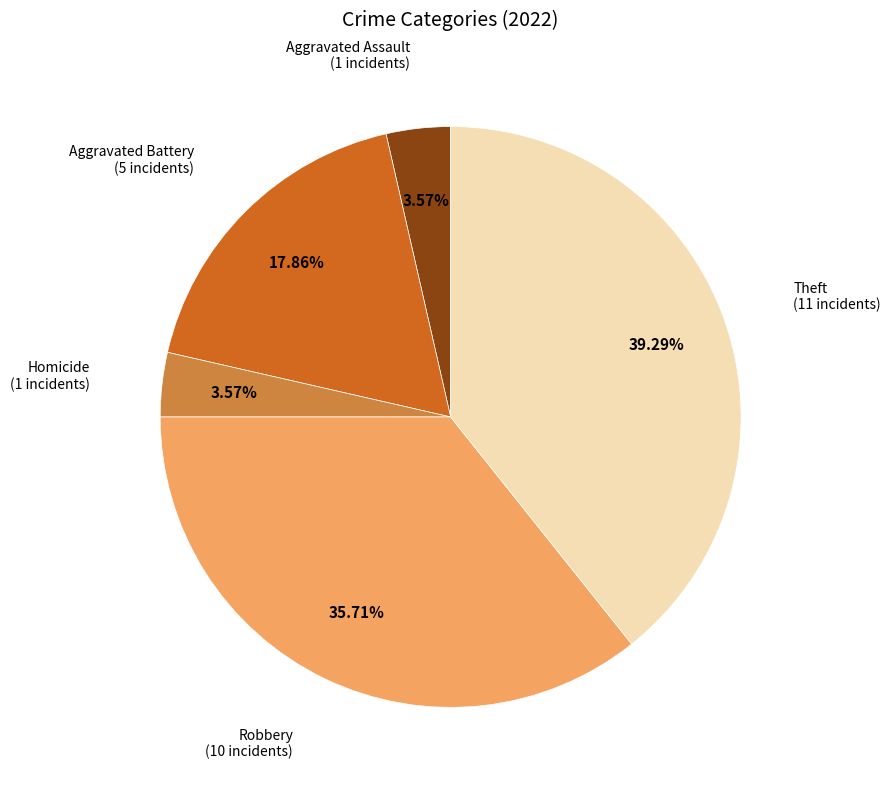

Does any single category account for the majority?

No